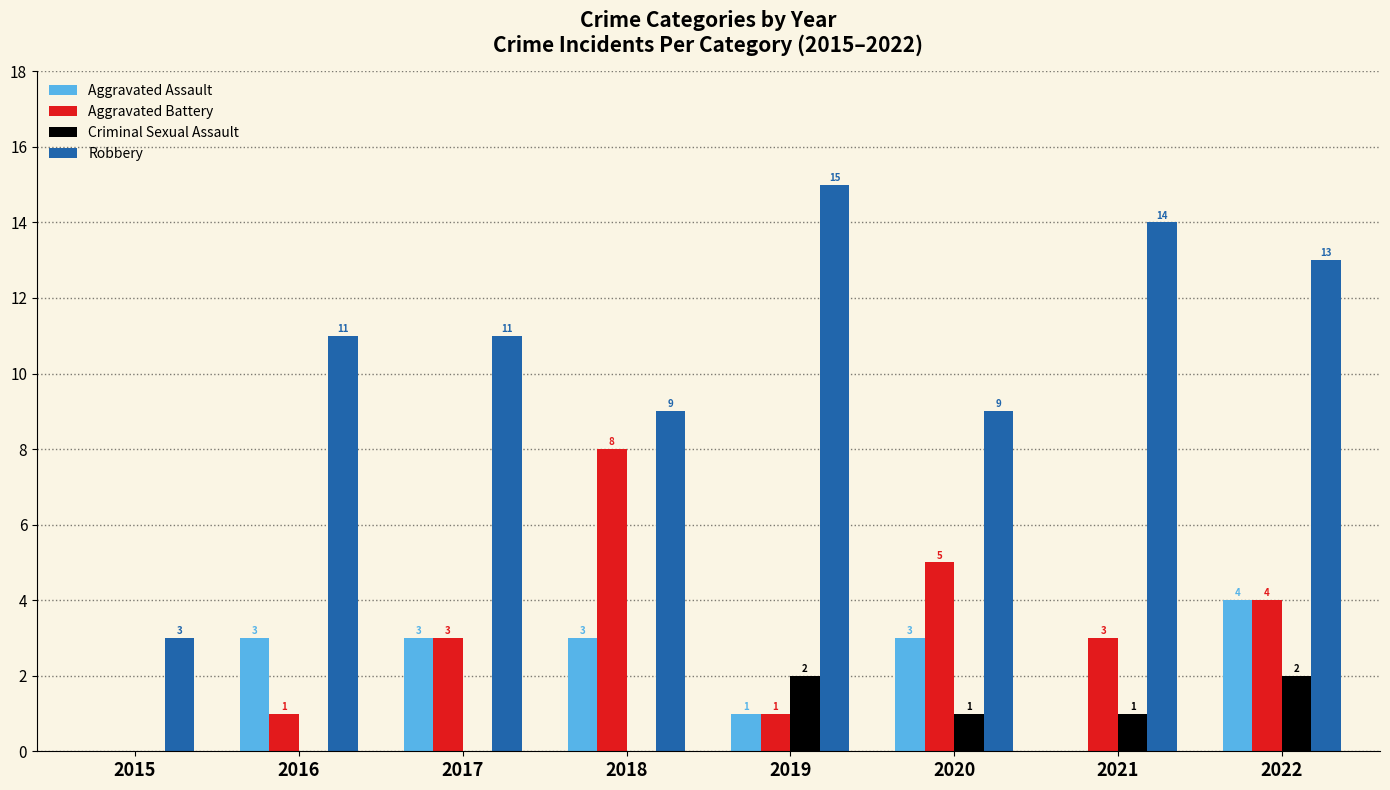

The value of Aggravated Assault at 2021 is 2. True or false?

False